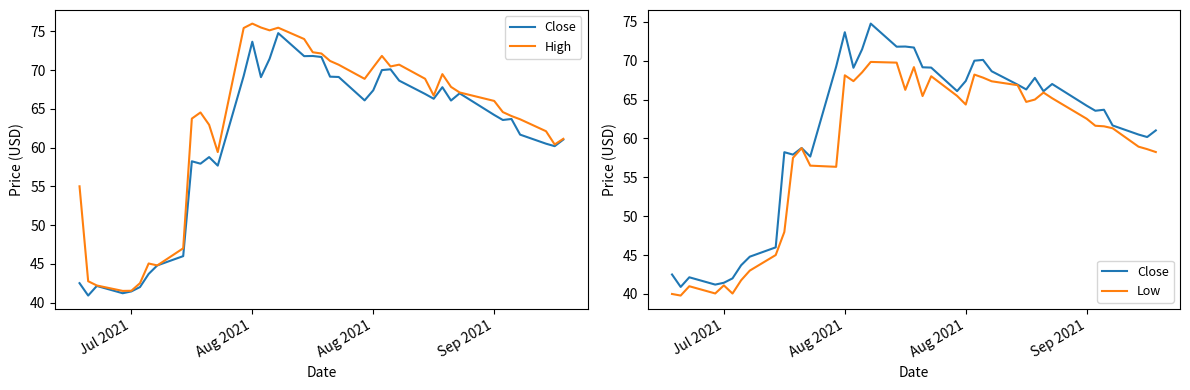

The Close series shows 73.7 at Aug 2021. True or false?

True